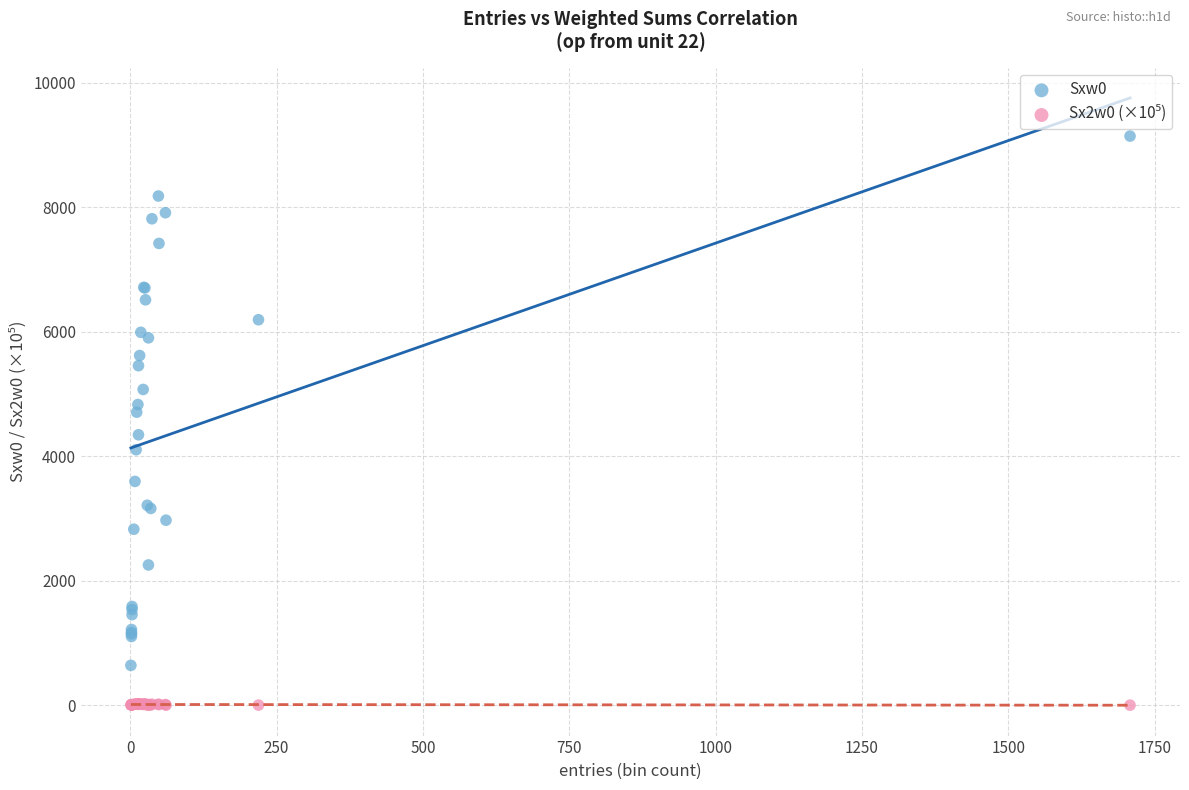

Which series has the largest Y range (max minus min)?

Sxw0